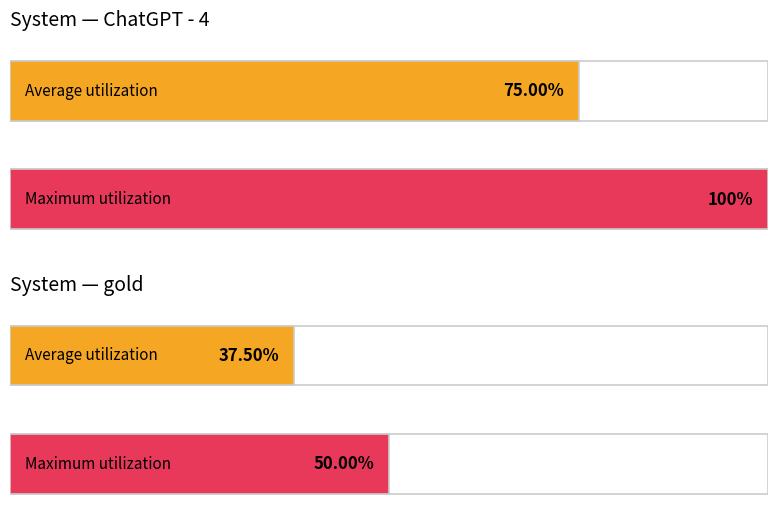

Does the chart contain stacked bars?

No